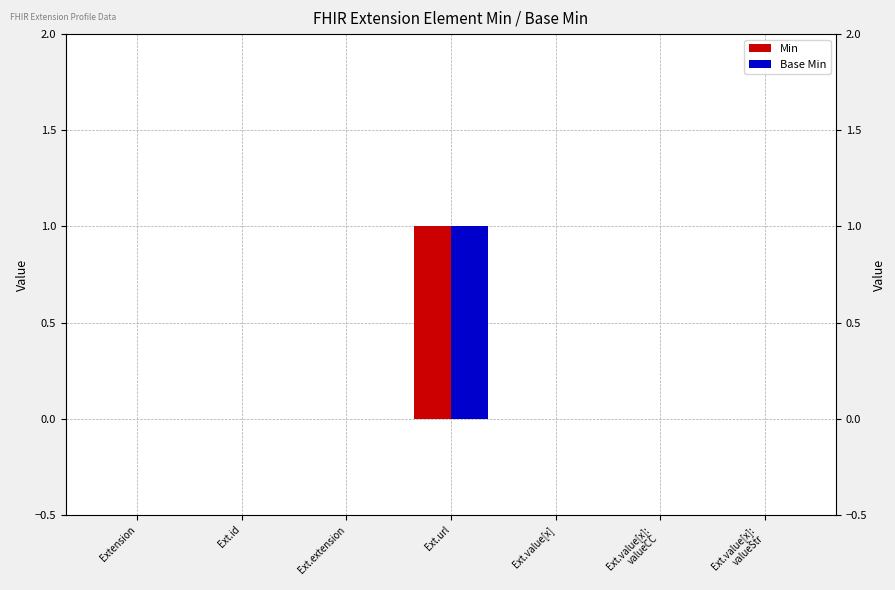

What is the sum of all Min values?

1